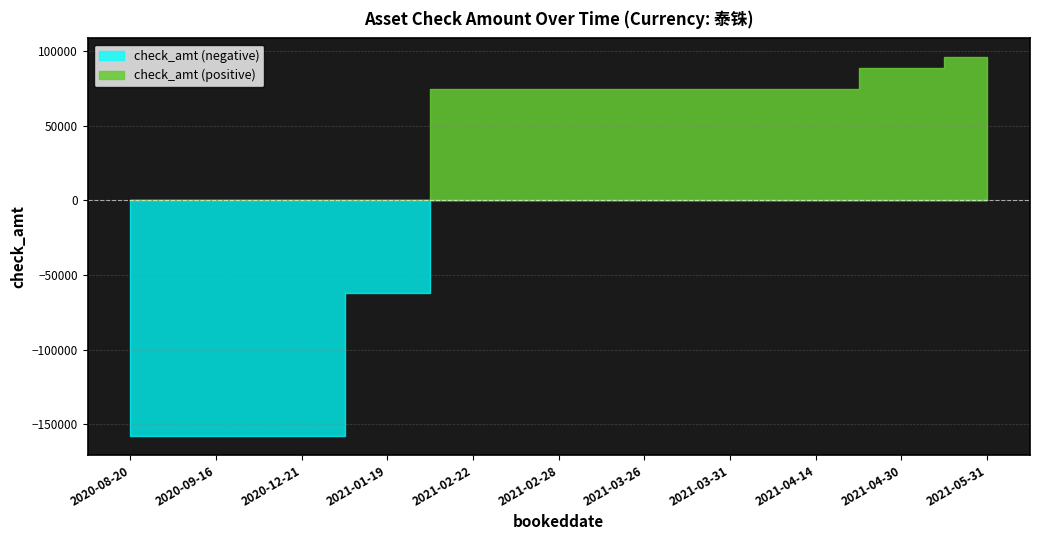

What is the label of the 8th point from the left?

2021-03-31